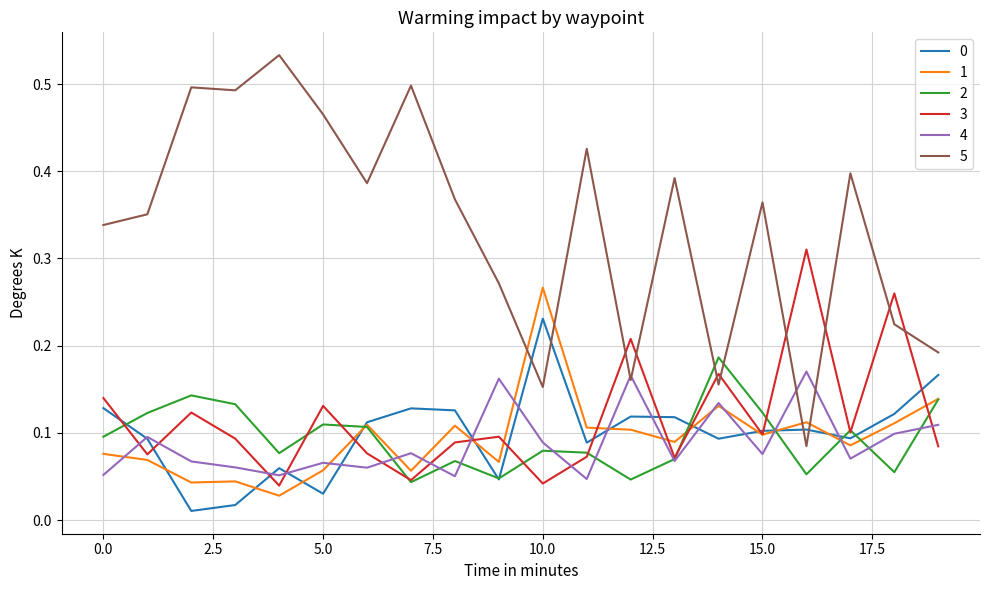

Which series has the widest spread of values?

5